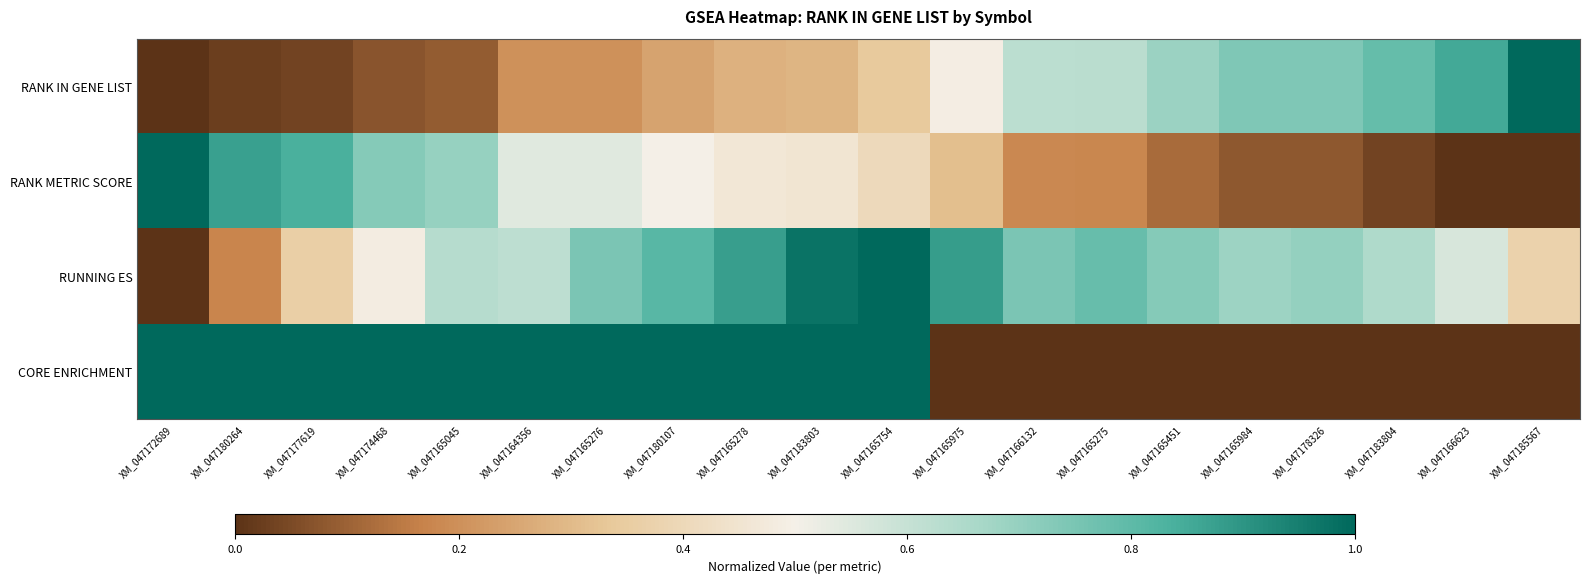

Which series has the widest spread of values?

RANK IN GENE LIST